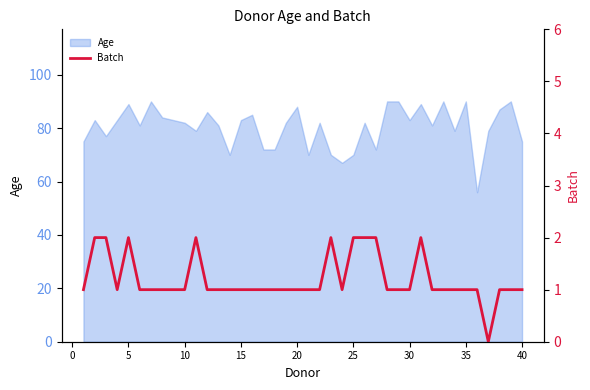

The chart shows a value of 3 at 25. True or false?

False